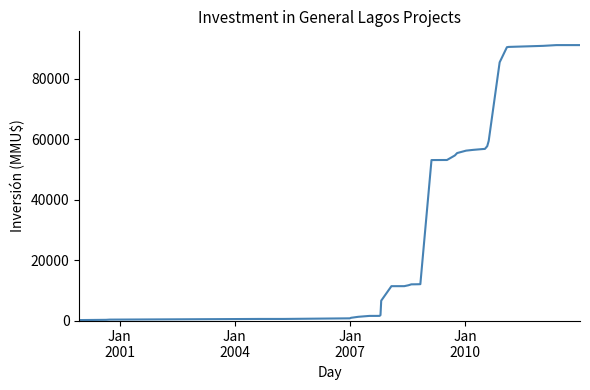

What is the difference between the maximum and minimum values?

91005